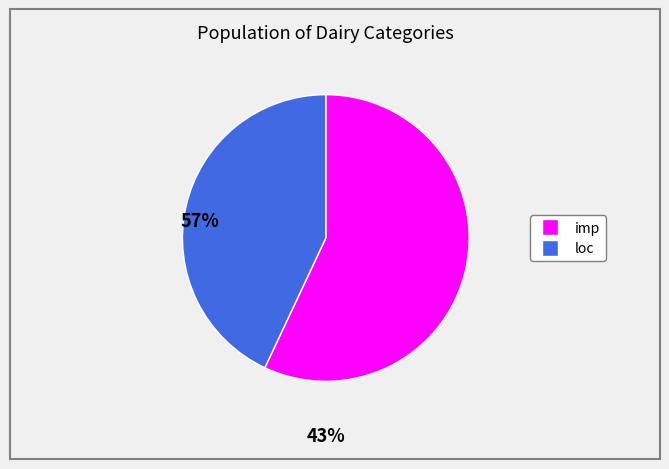

Is there any slice that represents more than half of the pie?

Yes